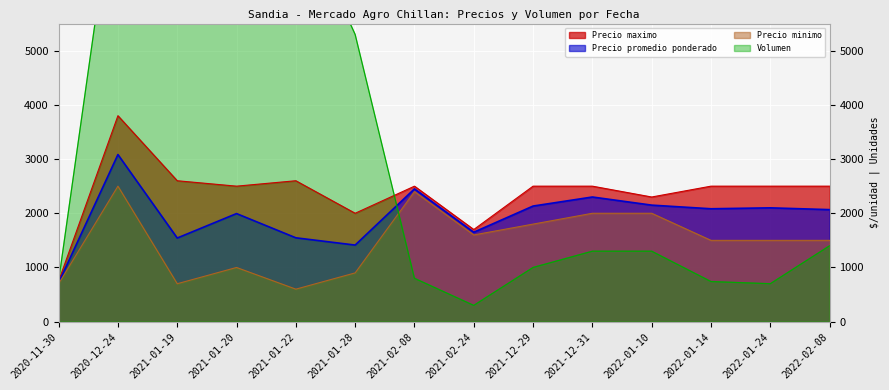

What is the difference between the Precio promedio ponderado values at 2021-01-19 and 2021-01-22?

4